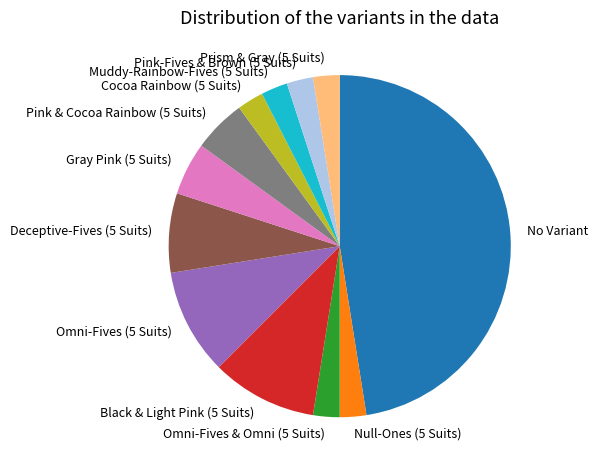

Do Omni-Fives & Omni (5 Suits) and Cocoa Rainbow (5 Suits) together represent more than half of the pie?

No